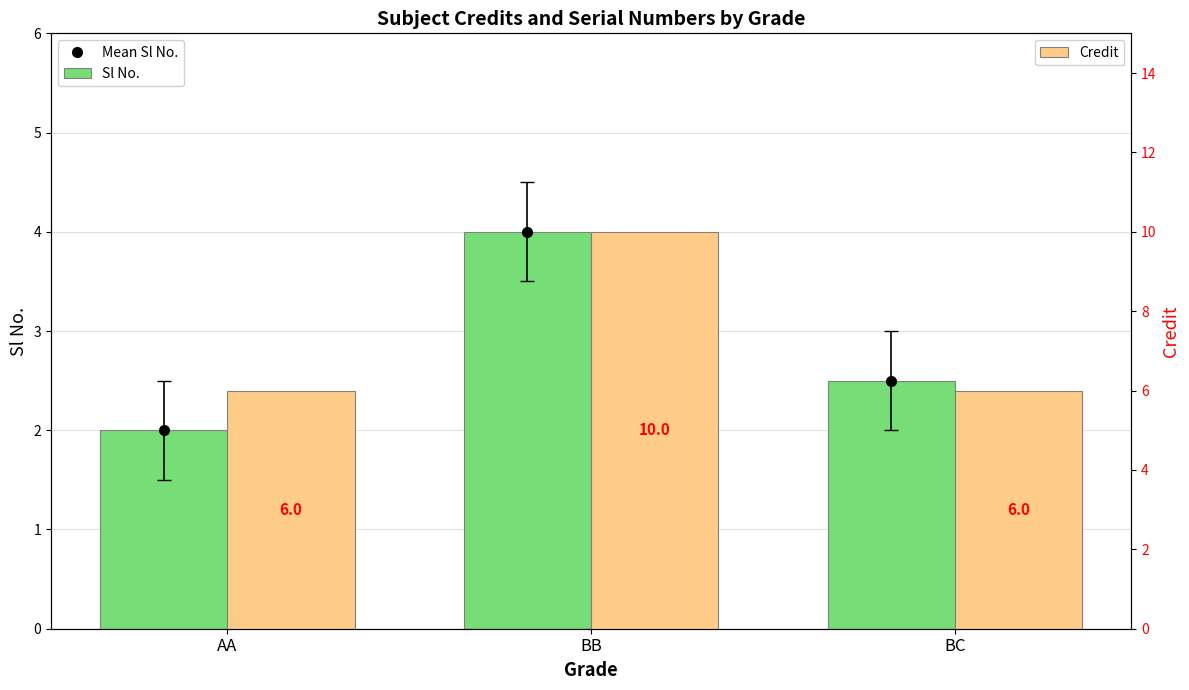

What is the difference between the maximum and second lowest values in the Credit series?

4